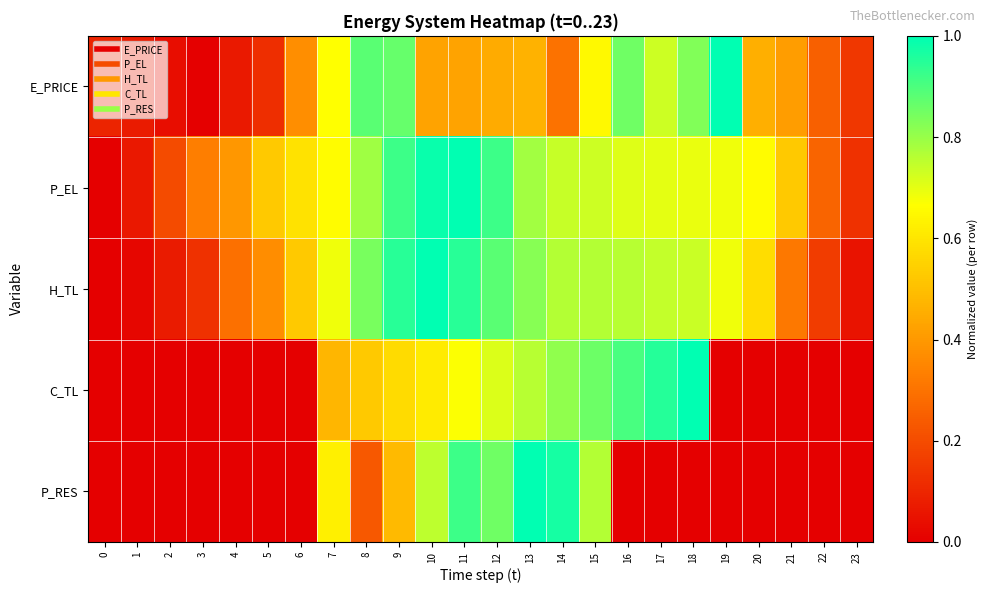

Reading left to right, what are all the values shown in this chart?

row_0: 0.1	0.1	0.0	0.0	0.1	0.1	0.4	0.7	0.9	0.9	0.4	0.4	0.4	0.5	0.3	0.7	0.9	0.7	0.8	1.0	0.5	0.4	0.3	0.1
row_1: 0.0	0.1	0.2	0.3	0.4	0.5	0.6	0.7	0.8	0.9	1.0	1.0	0.9	0.8	0.7	0.7	0.7	0.7	0.7	0.7	0.7	0.5	0.3	0.1
row_2: 0.0	0.0	0.1	0.1	0.3	0.4	0.5	0.7	0.8	0.9	1.0	0.9	0.9	0.8	0.8	0.8	0.8	0.7	0.7	0.7	0.6	0.3	0.2	0.1
row_3: 0.0	0.0	0.0	0.0	0.0	0.0	0.0	0.5	0.5	0.6	0.6	0.7	0.7	0.8	0.8	0.9	0.9	1.0	1.0	0.0	0.0	0.0	0.0	0.0
row_4: 0.0	0.0	0.0	0.0	0.0	0.0	0.0	0.6	0.2	0.5	0.8	0.9	0.9	1.0	1.0	0.8	0.0	0.0	0.0	0.0	0.0	0.0	0.0	0.0